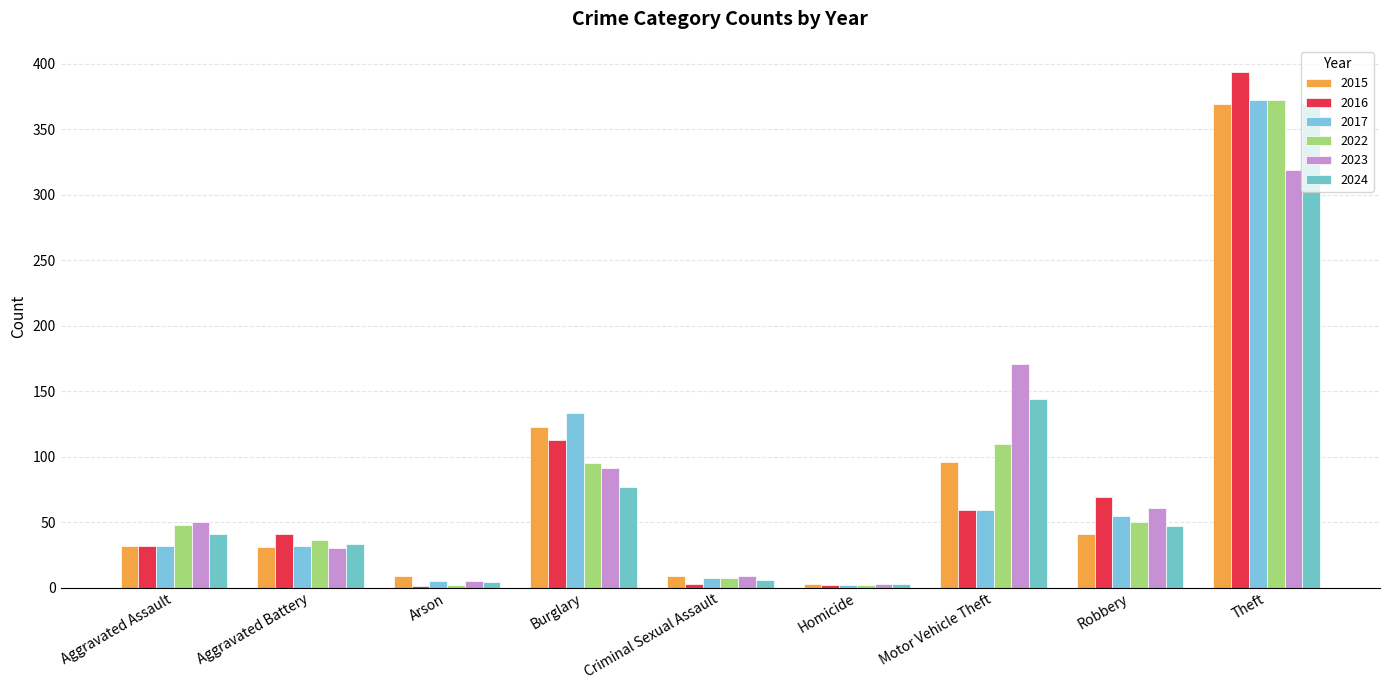

Between Burglary and Motor Vehicle Theft, which is larger?

Burglary